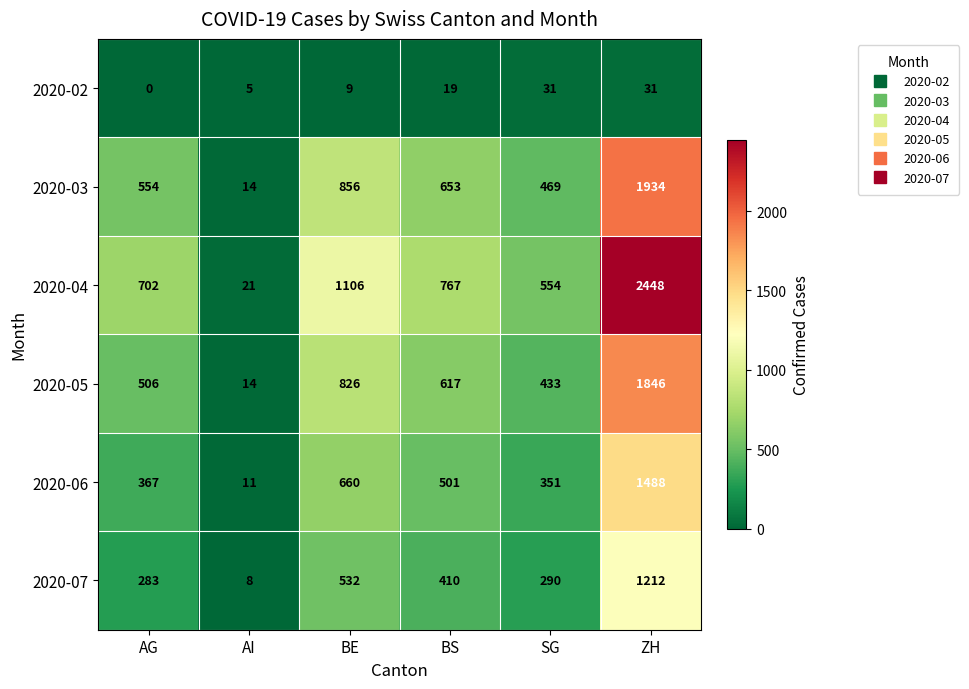

Is it true that 2020-05 equals 313 at AG?

False